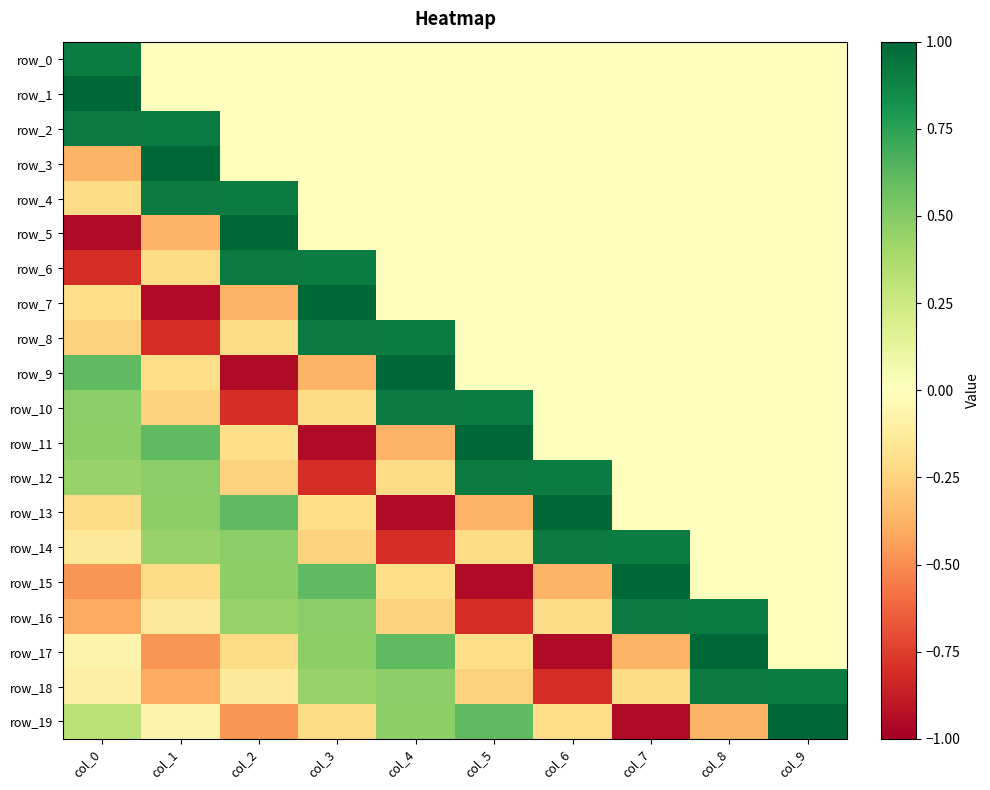

True or false: row_16 has a value of -0.4 at col_0.

True